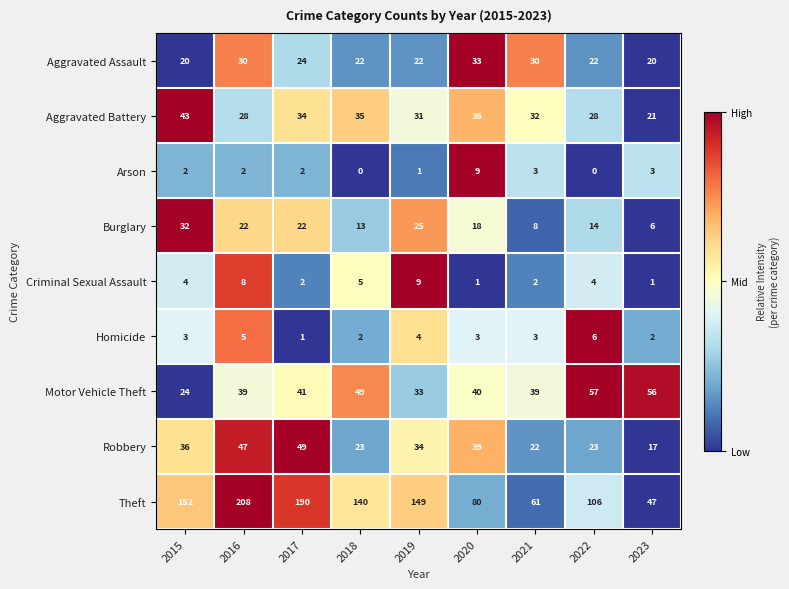

Count the Criminal Sexual Assault values in the range 2 to 5.

5